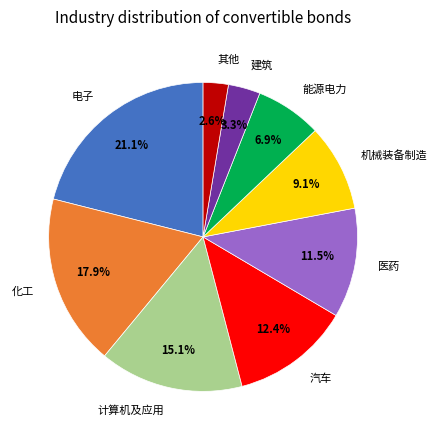

Is 汽车 the majority of the pie?

No